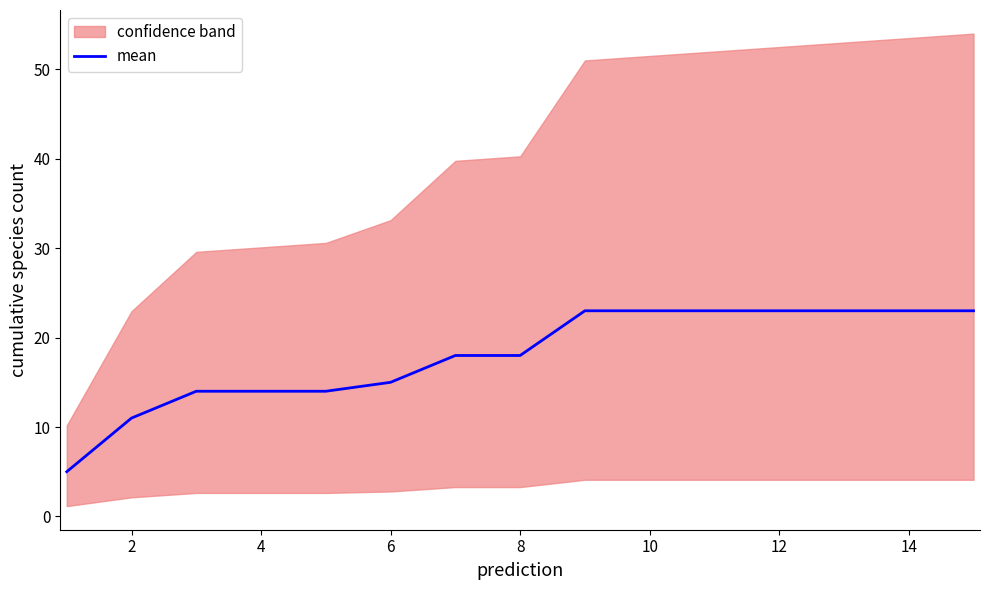

Reading right to left, what are all the values shown in this chart?

23	23	23	23	23	23	23	18	18	15	14	14	14	11	5